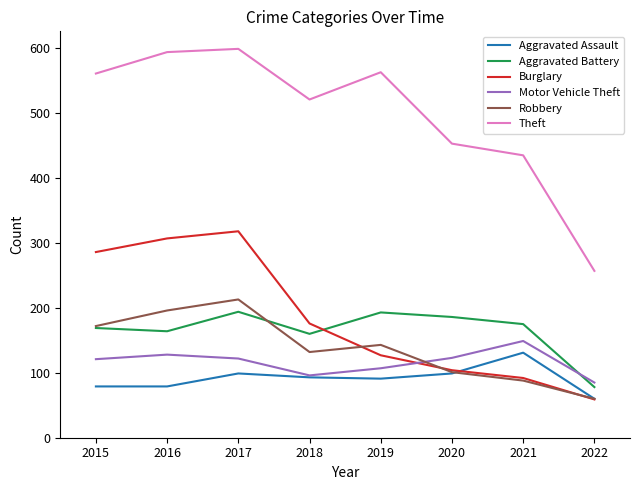

Is it true that Aggravated Battery equals 239 at 2016?

False